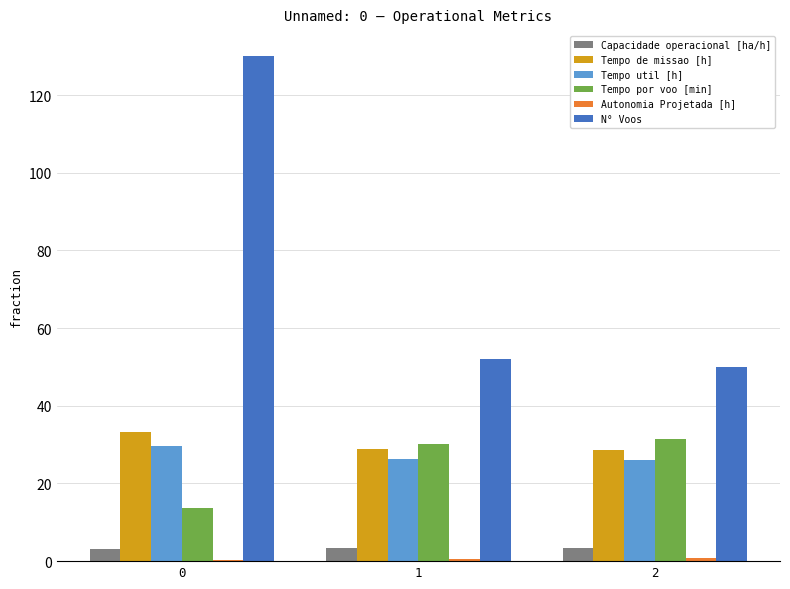

The value of Tempo de missao [h] at 2 is 16.8. True or false?

False